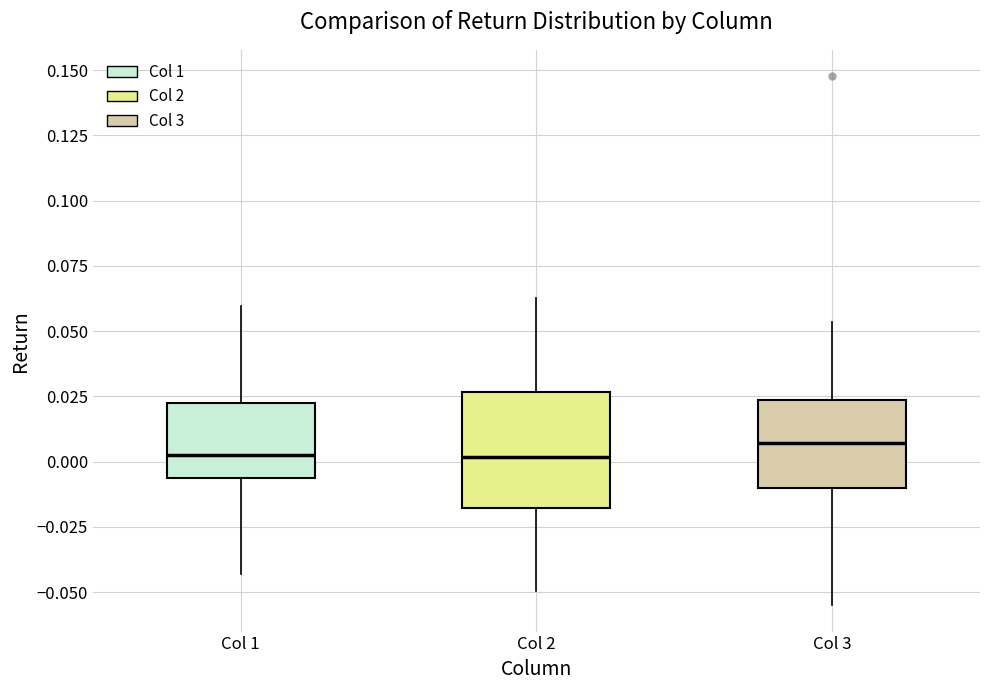

Comparing the boxes themselves (not the whiskers), which one is the tallest?

Col 2